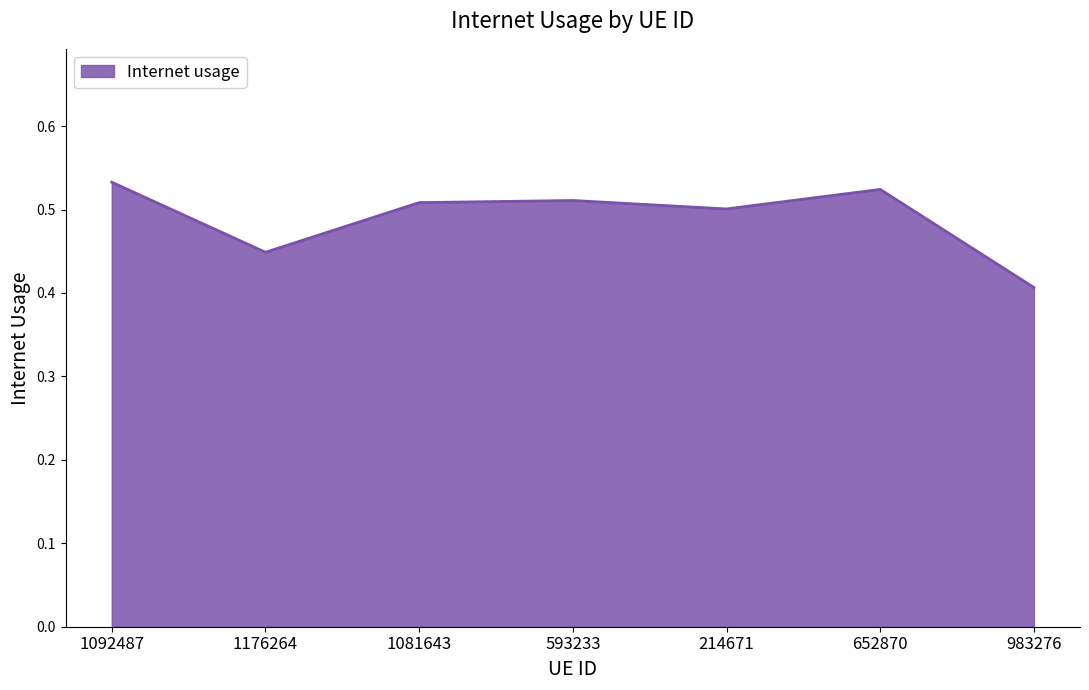

True or false: there are more than 2 points higher than both neighbors.

False